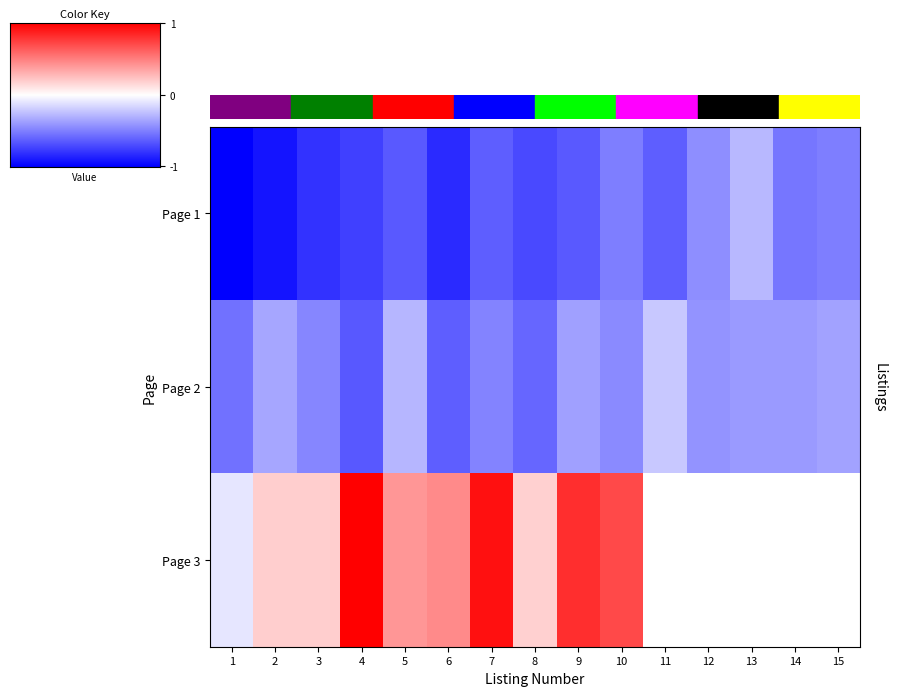

Between 3 and 8, which series saw the biggest shift?

Page 2